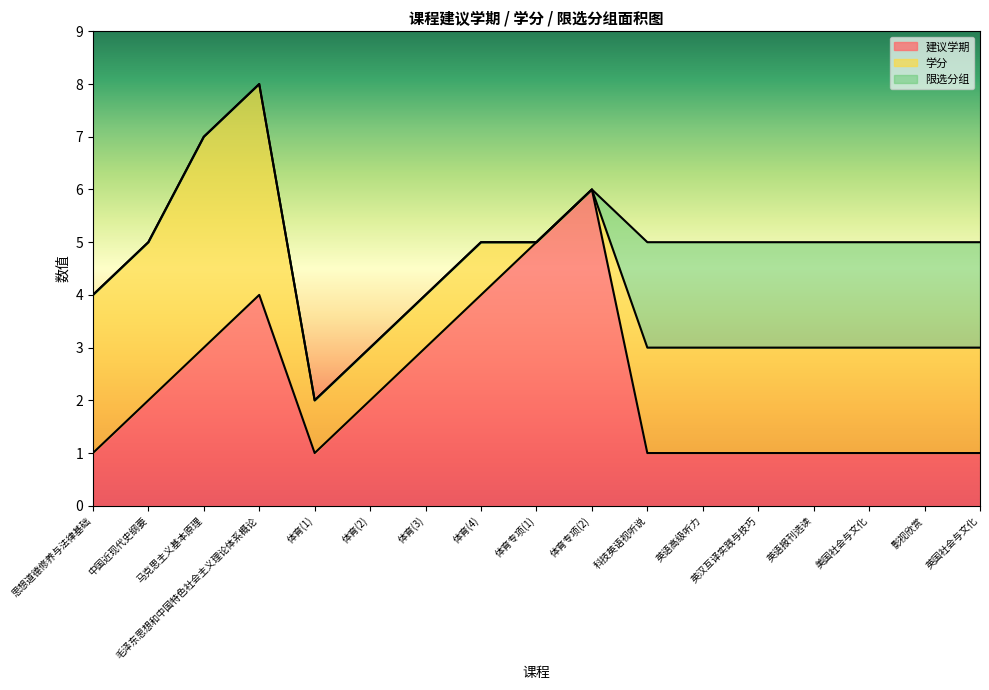

At which category is the sum across all series the highest?

毛泽东思想和中国特色社会主义理论体系概论